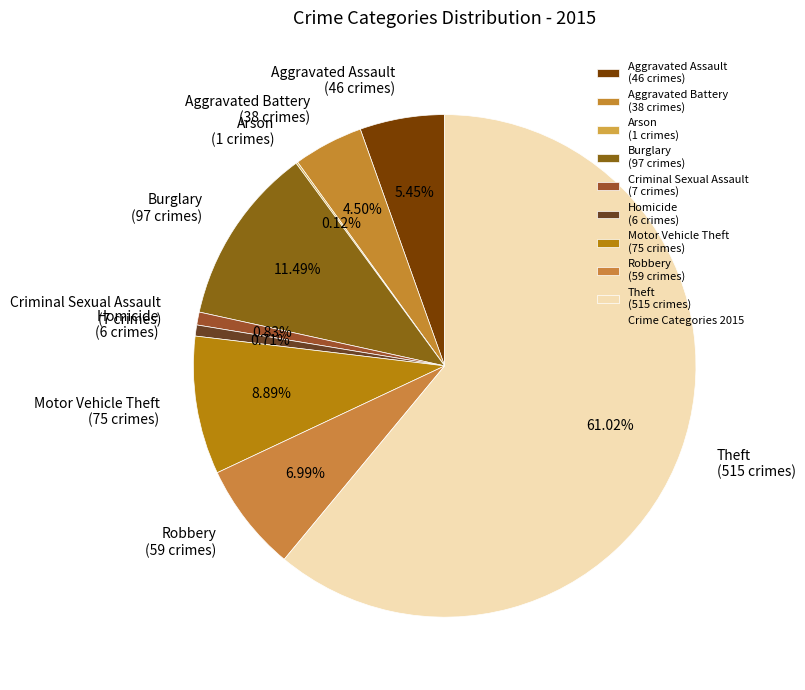

To the nearest percent, what is the difference between the largest and smallest slice percentages?

61%